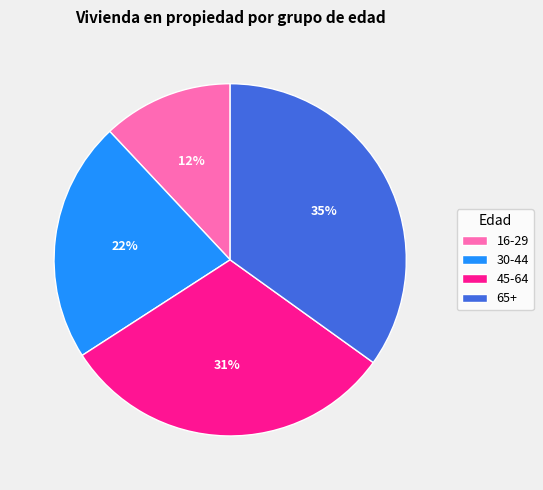

What is the largest slice in the pie chart?

65+